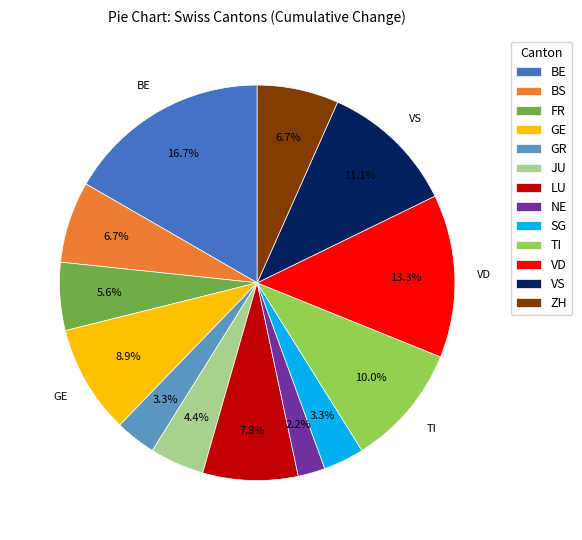

Is there any slice that represents more than half of the pie?

No